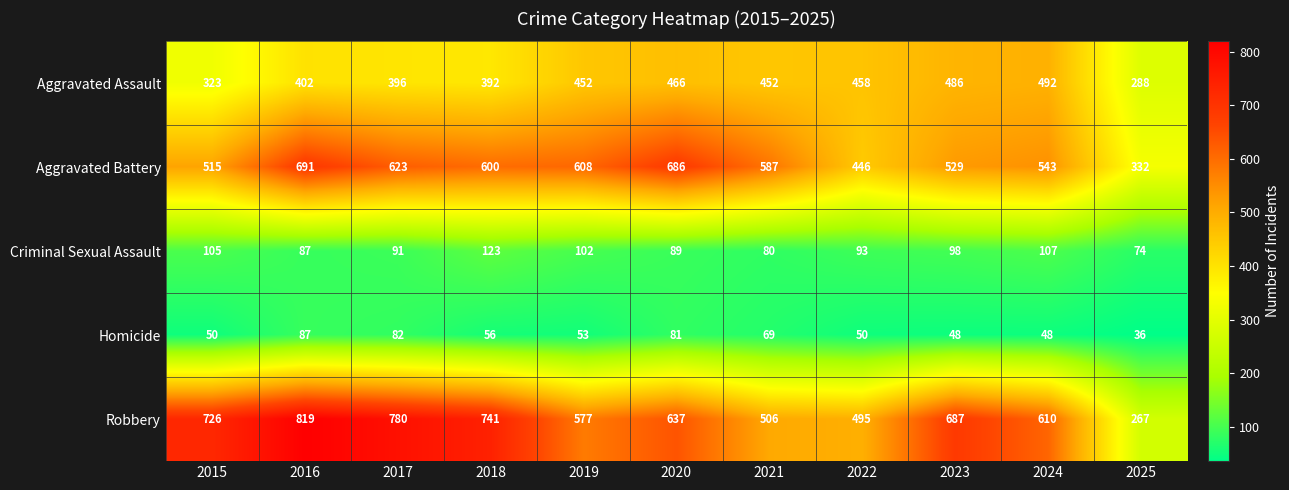

At 2019, list the series in order from largest to smallest.

Aggravated Battery, Robbery, Aggravated Assault, Criminal Sexual Assault, Homicide